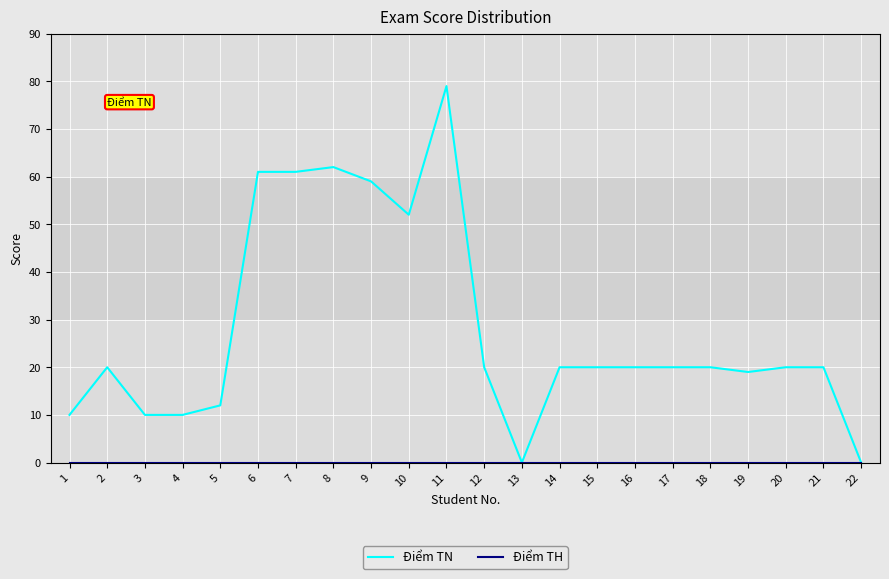

The Điểm TN series shows 35 at 17. True or false?

False